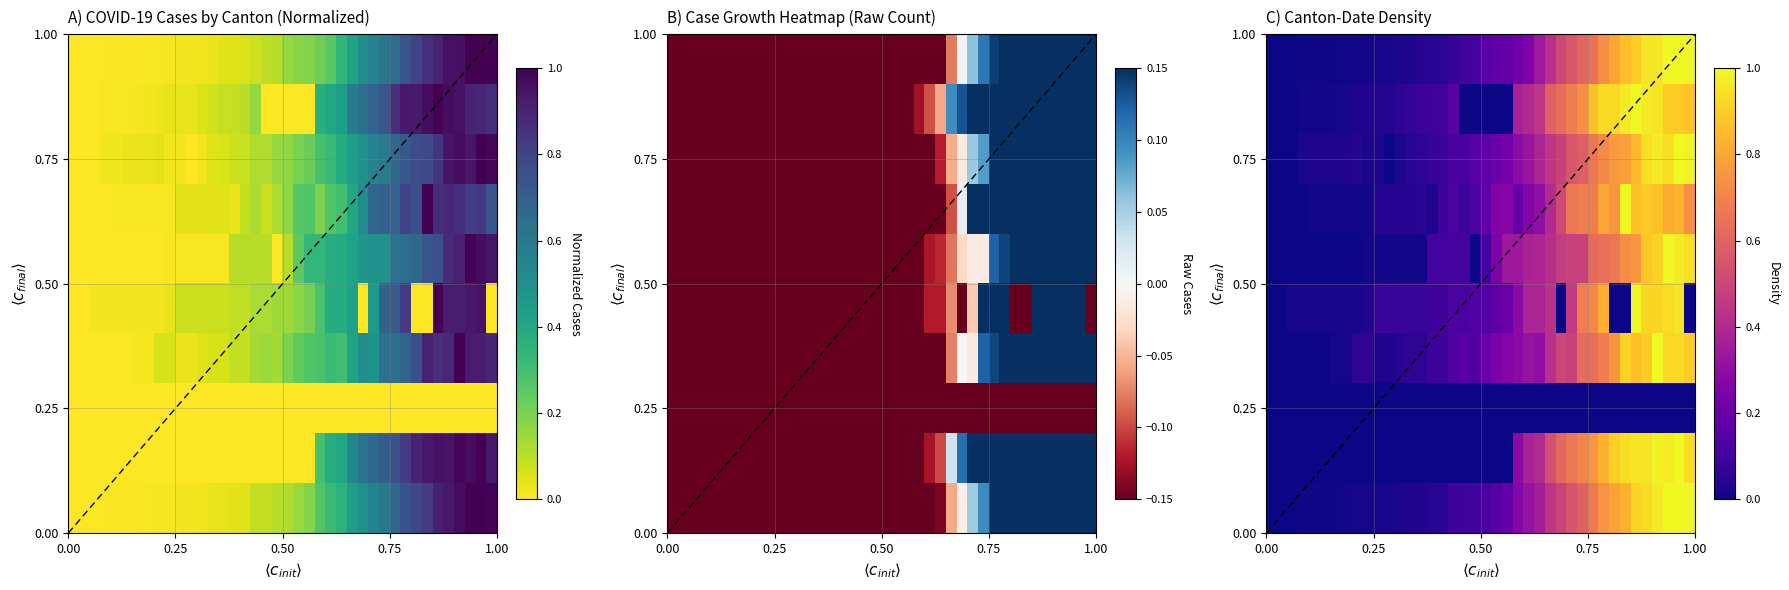

Count the number of data series in this chart.

9